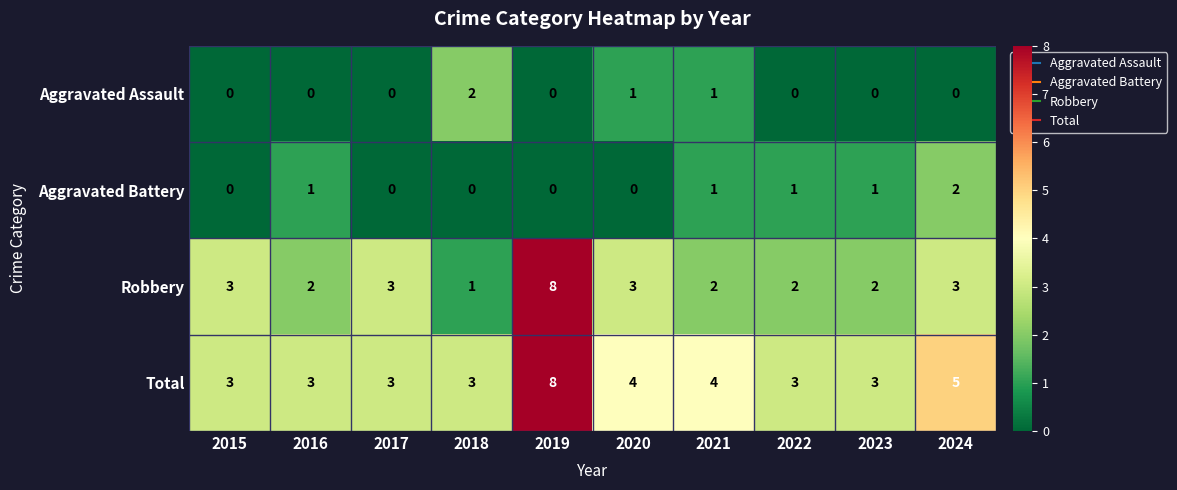

What value does the Total series have at 2023?

3